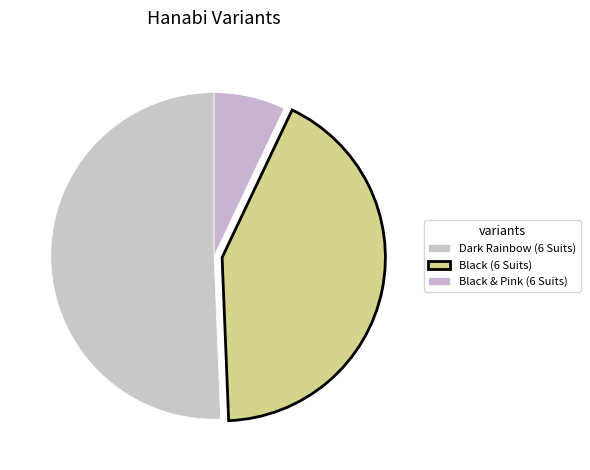

What percentage is the Black & Pink (6 Suits) slice, to the nearest percent?

7%